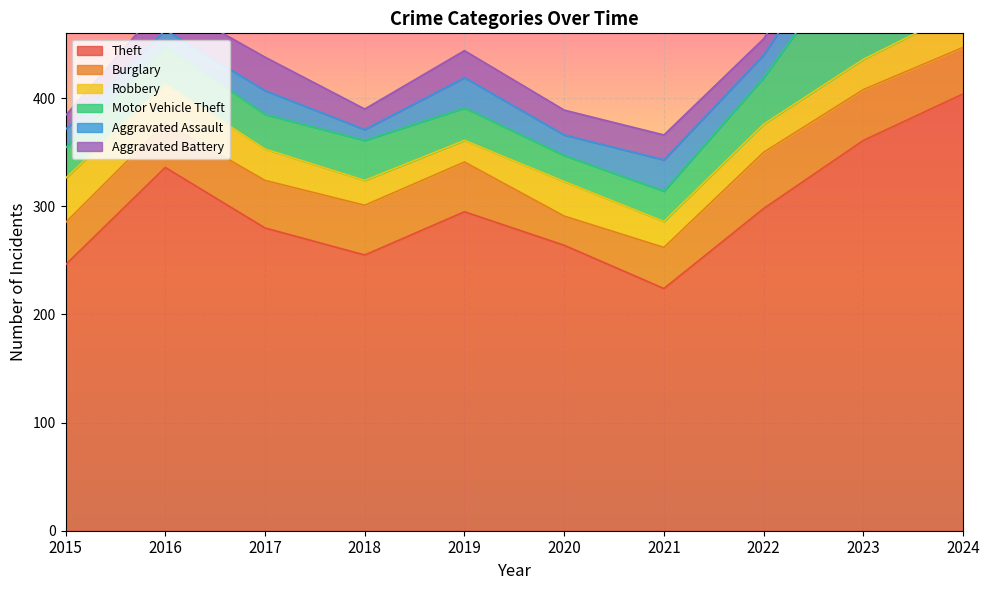

At which category is the sum across all series the highest?

2024